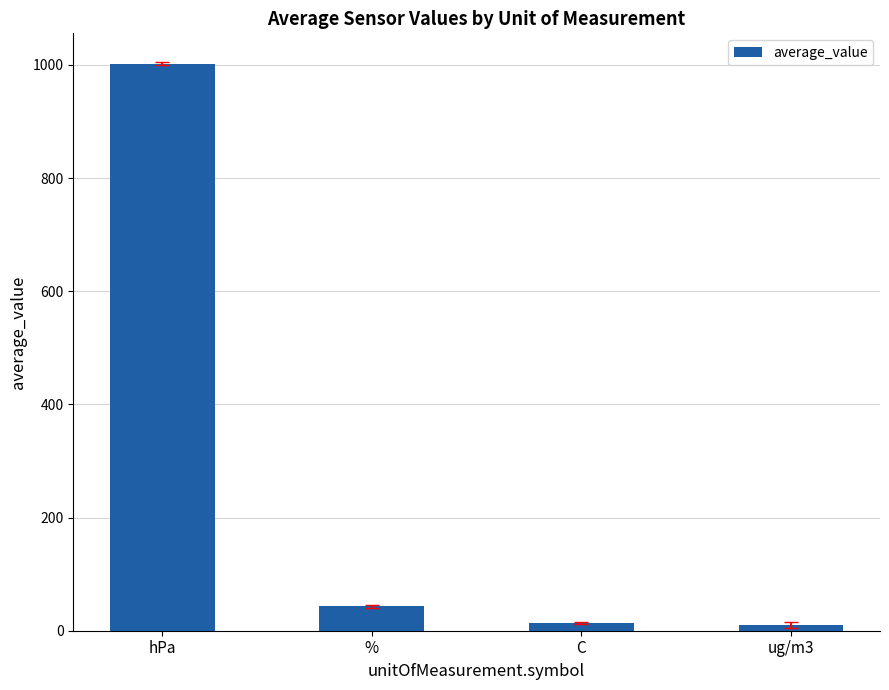

How many values are below 42?

2